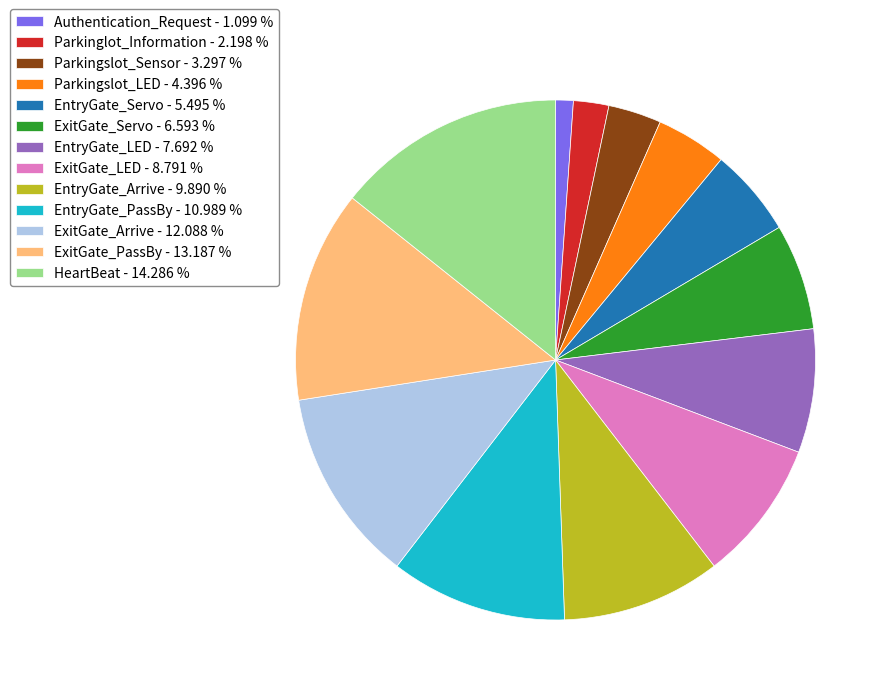

How many slices are in this pie chart?

13